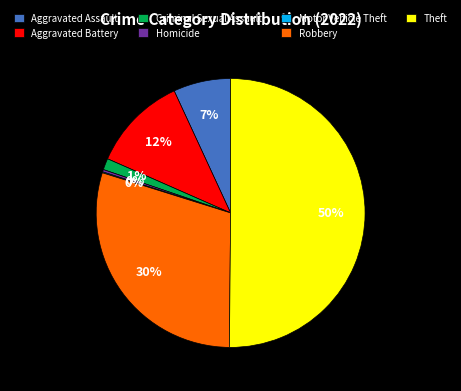

The Criminal Sexual Assault slice represents 10% of the pie. True or false?

False